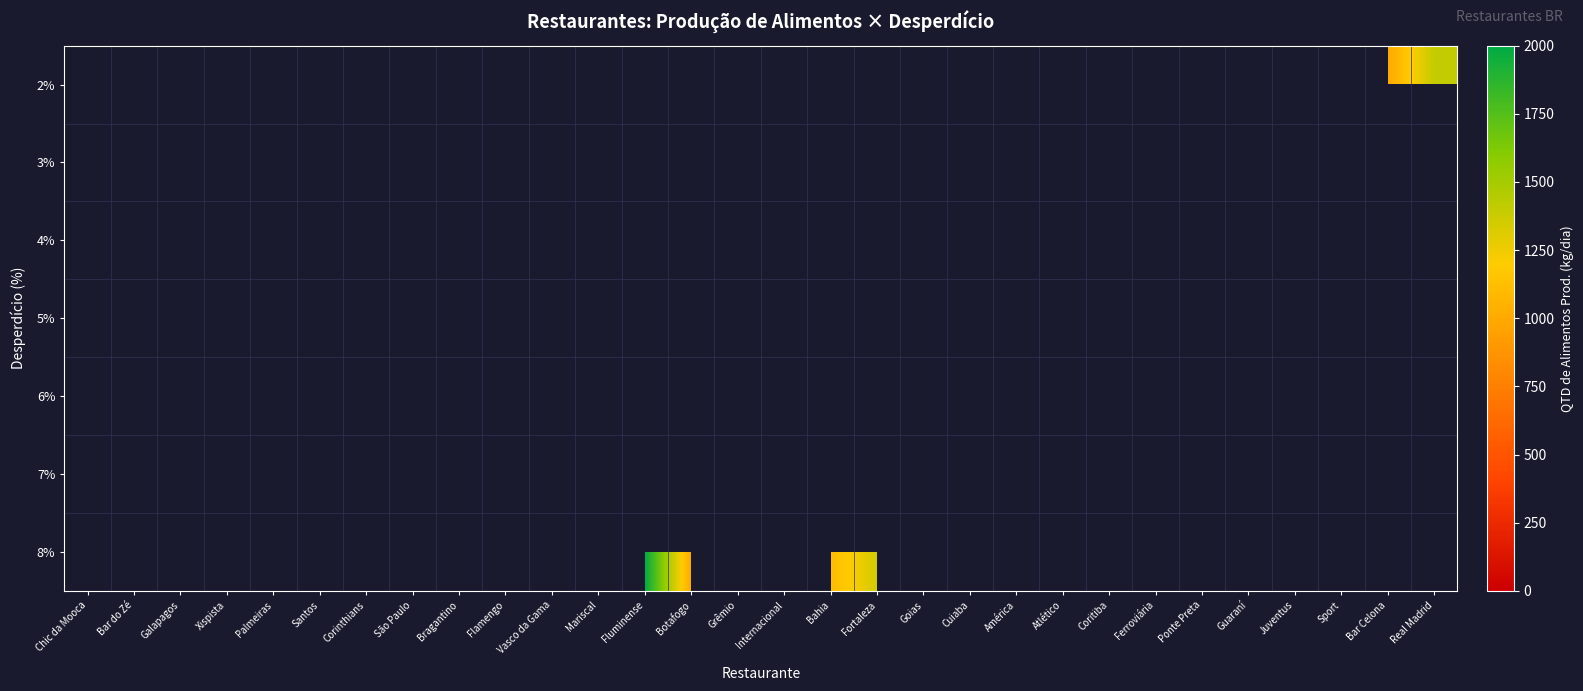

Which label corresponds to the smallest value in the chart?

Bar do Zé